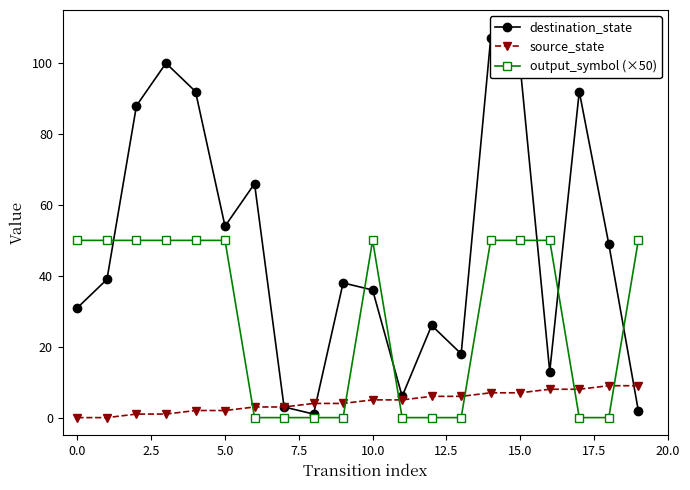

Is it true that output_symbol (×50) equals 50 at 5.0?

True